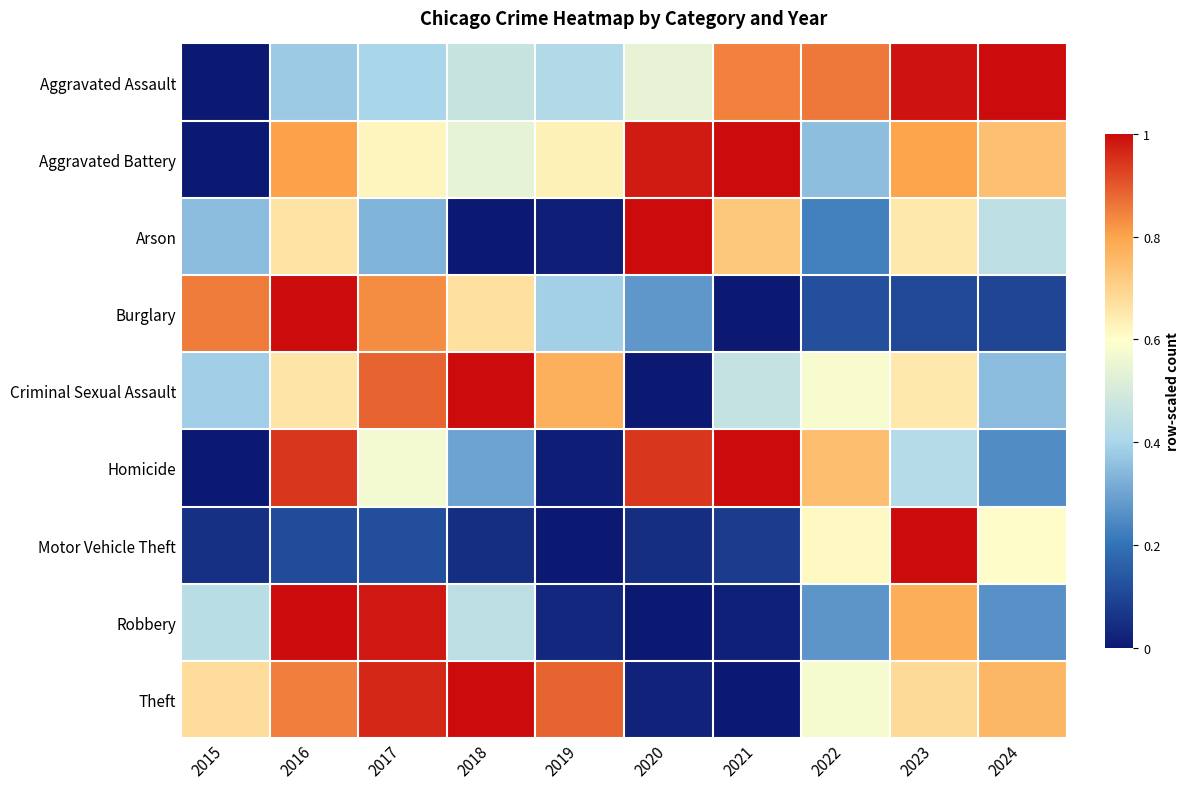

Rank the series by their maximum value, from highest to lowest.

Theft, Motor Vehicle Theft, Burglary, Robbery, Aggravated Assault, Aggravated Battery, Criminal Sexual Assault, Homicide, Arson